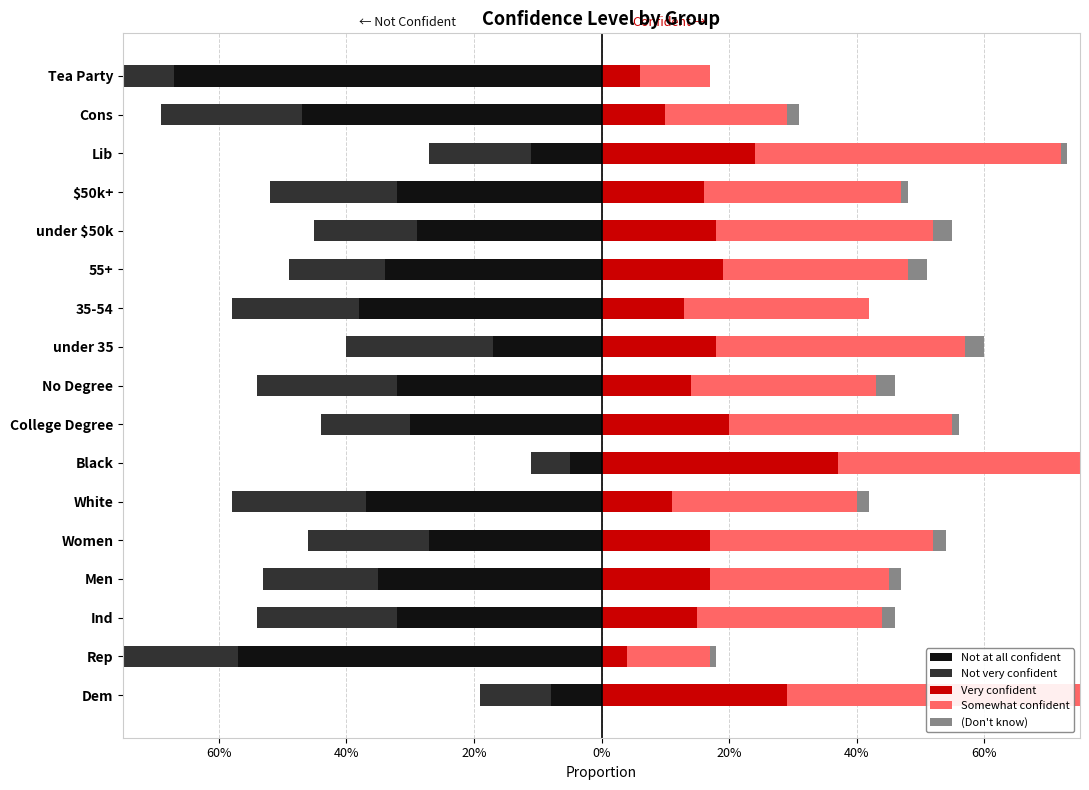

How many bars are there in total?

85